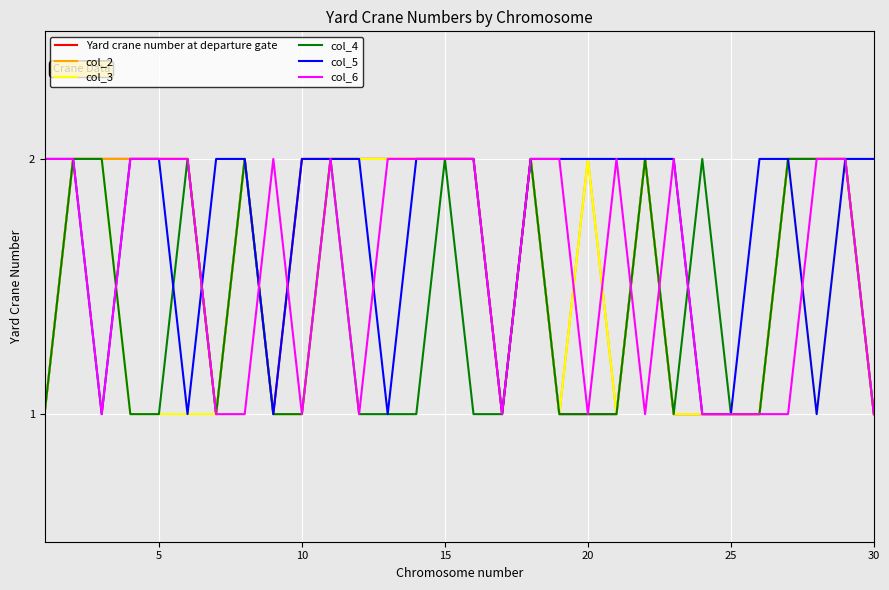

Is this an area chart (filled region under the line)?

No